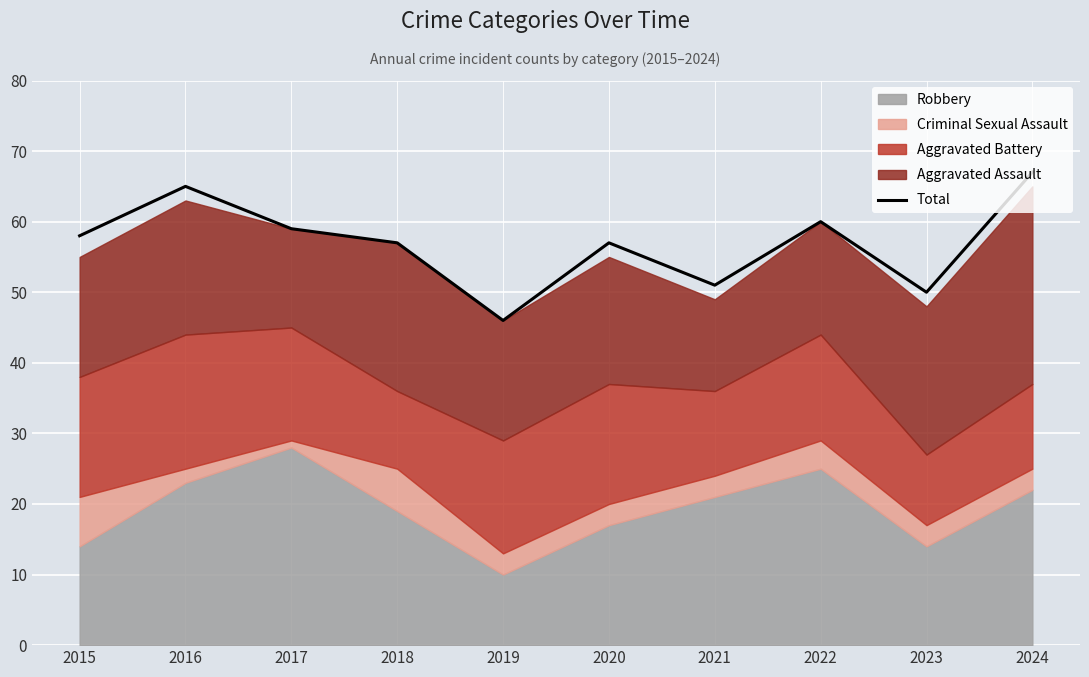

How many points are higher than both their immediate neighbors (excluding endpoints)?

3